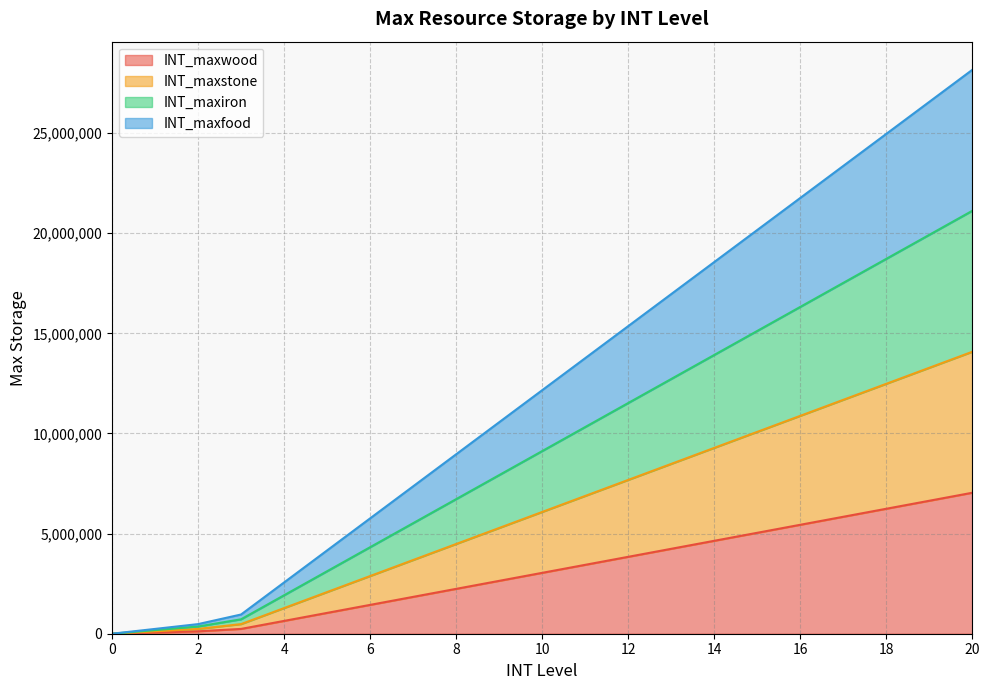

What is the spread (max minus min) of values at 14?

13920000